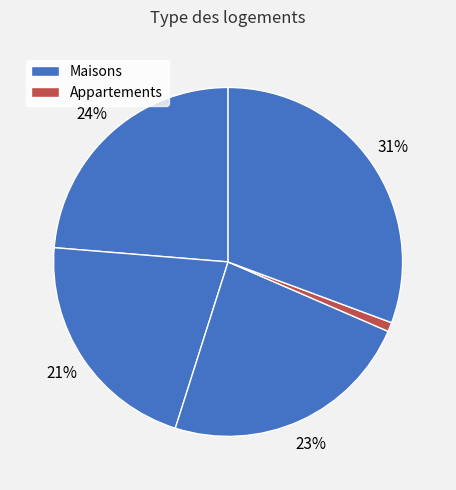

How many segments does this pie chart have?

5